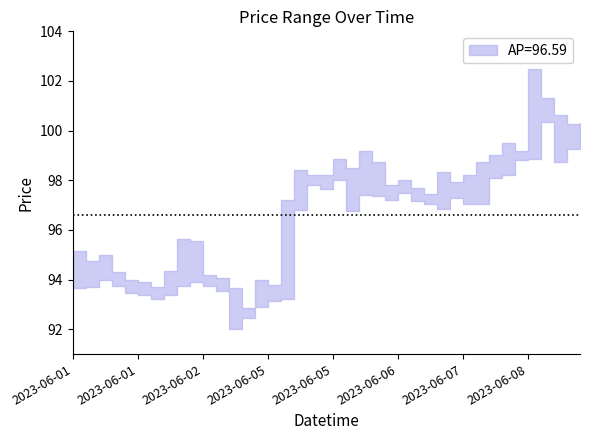

What position from the left is 2023-06-05 13:15?

19